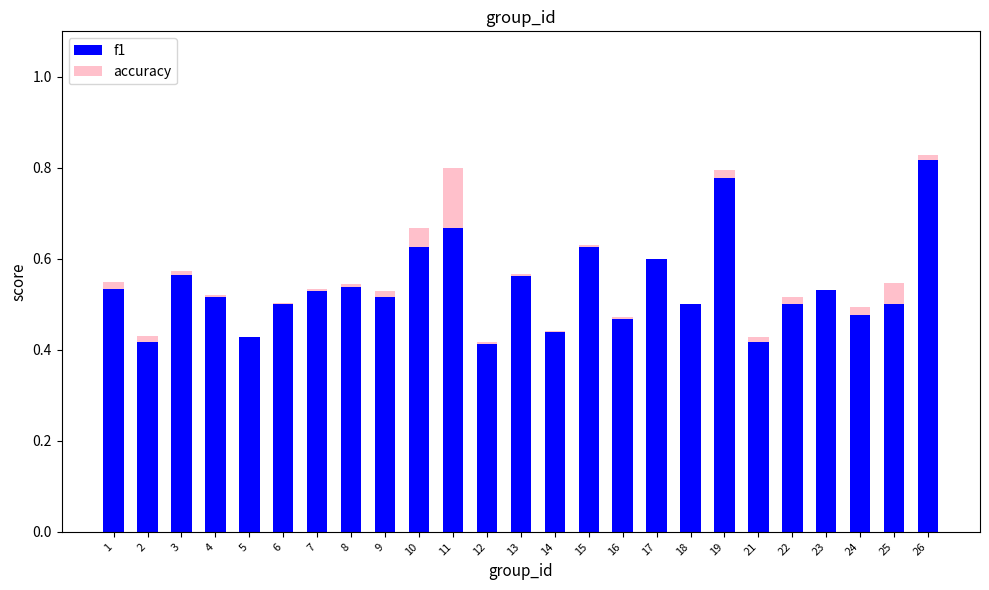

Which has a higher value, 19 or 2?

19